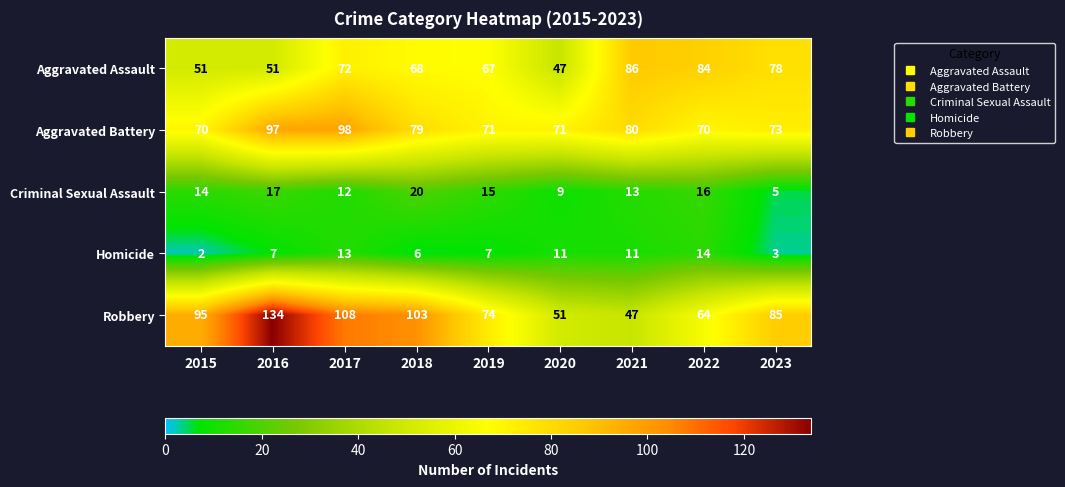

Which series changed the most between 2017 and 2022?

Robbery